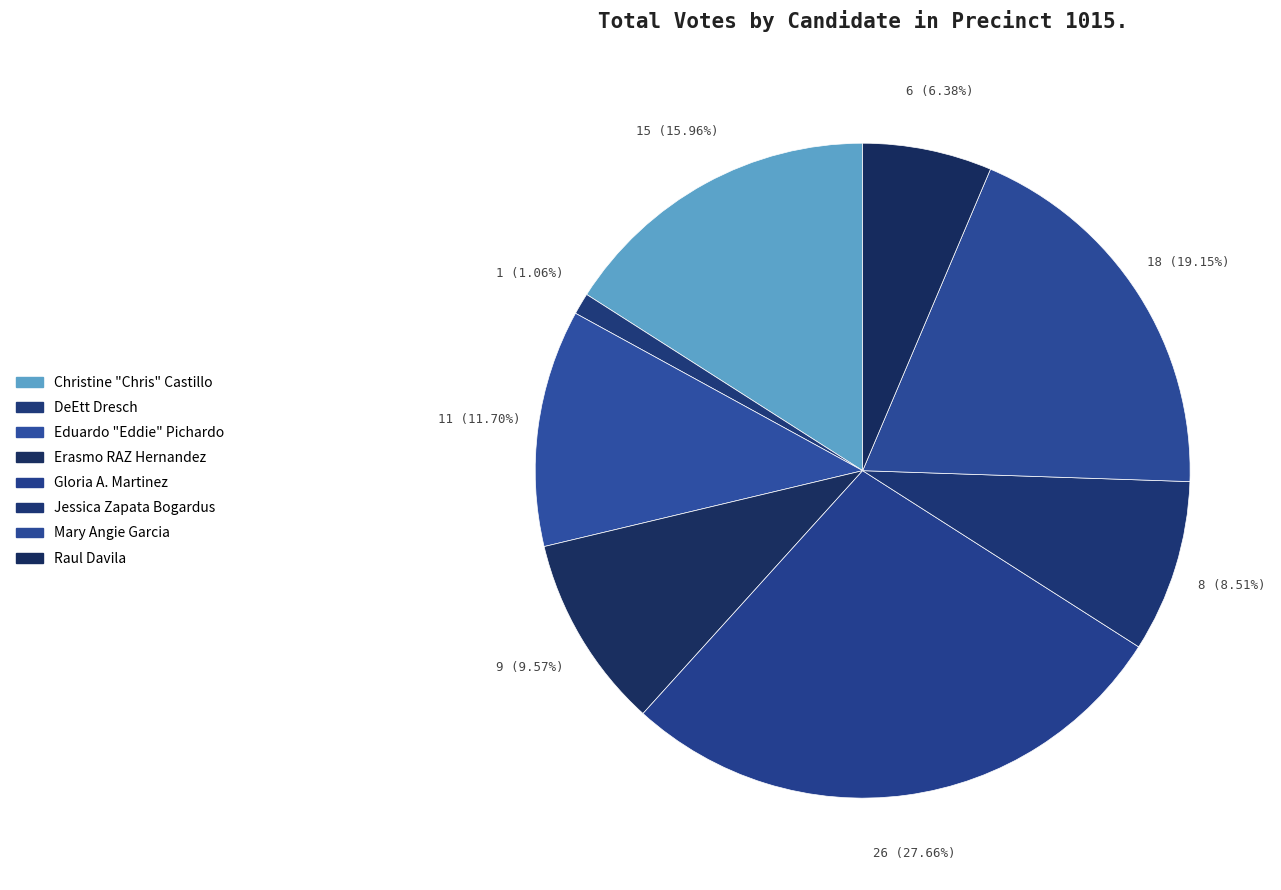

To the nearest percent, what is the difference between the largest and smallest slice percentages?

27%